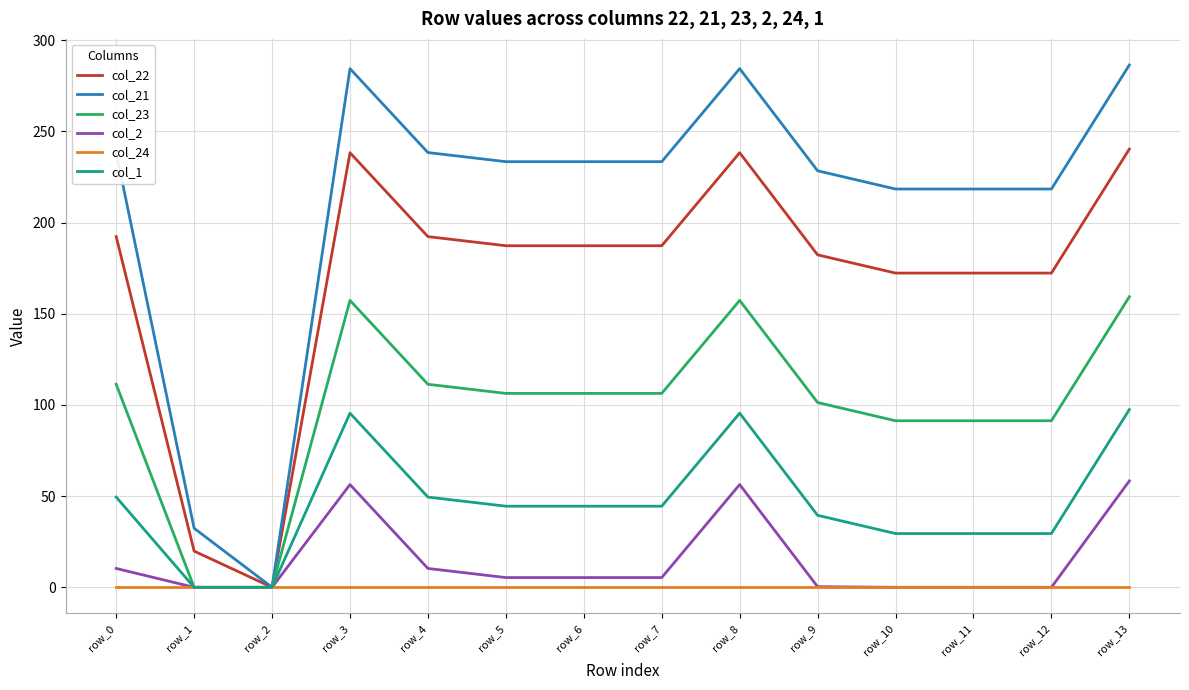

List the series in order of their peak value, lowest first.

col_24, col_2, col_1, col_23, col_22, col_21